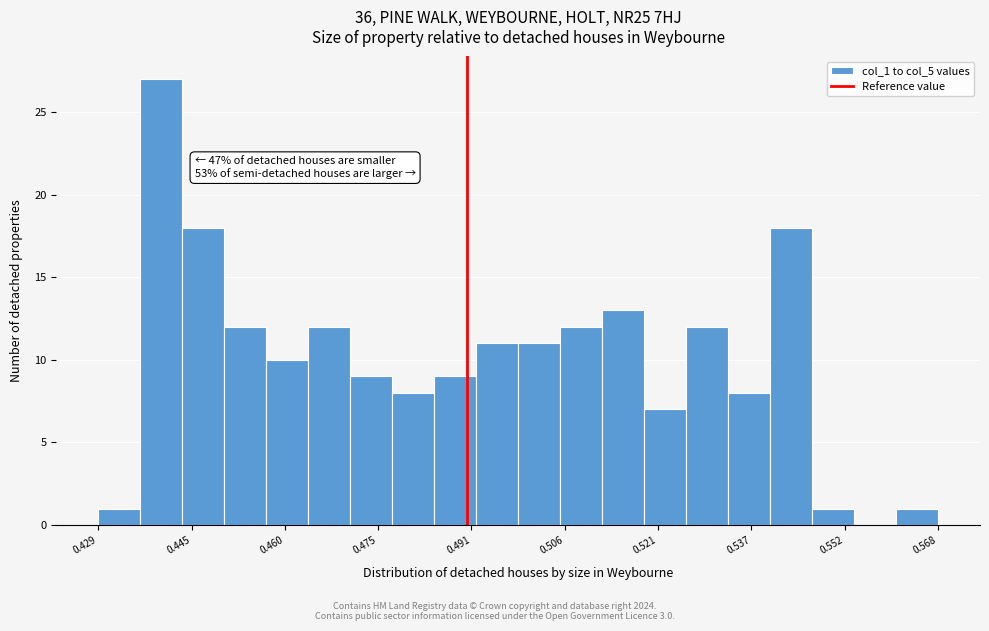

Read against the x-axis, roughly where is the centre of the tallest bar?

0.440